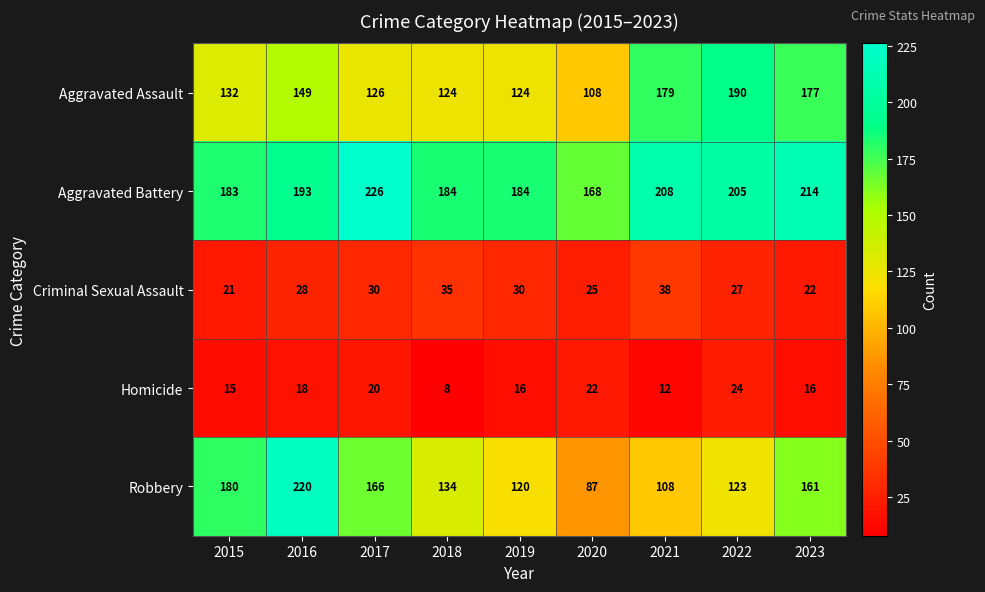

What is the smallest value displayed?

8